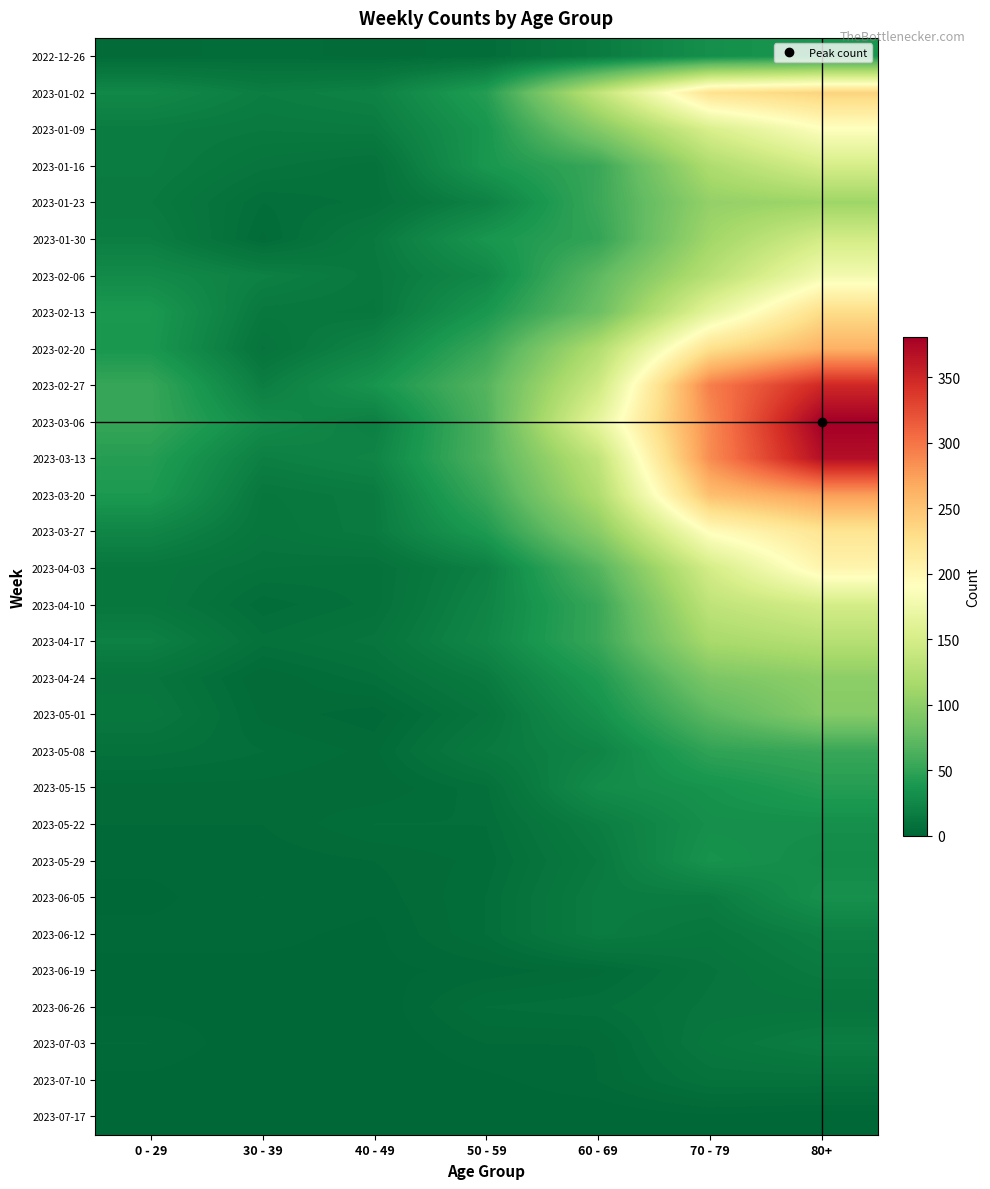

Reading right to left, transcribe all the data shown in this chart.

2022-12-26: 80+=38	70 - 79=32	60 - 69=16	50 - 59=5	40 - 49=4	30 - 39=5	0 - 29=4
2023-01-02: 80+=238	70 - 79=225	60 - 69=134	50 - 59=44	40 - 49=21	30 - 39=18	0 - 29=26
2023-01-09: 80+=189	70 - 79=153	60 - 69=94	50 - 59=37	40 - 49=16	30 - 39=15	0 - 29=17
2023-01-16: 80+=150	70 - 79=121	60 - 69=54	50 - 59=38	40 - 49=8	30 - 39=11	0 - 29=17
2023-01-23: 80+=110	70 - 79=104	60 - 69=55	50 - 59=21	40 - 49=8	30 - 39=6	0 - 29=15
2023-01-30: 80+=148	70 - 79=112	60 - 69=51	50 - 59=37	40 - 49=15	30 - 39=4	0 - 29=18
2023-02-06: 80+=179	70 - 79=127	60 - 69=72	50 - 59=26	40 - 49=14	30 - 39=20	0 - 29=28
2023-02-13: 80+=230	70 - 79=165	60 - 69=80	50 - 59=38	40 - 49=13	30 - 39=14	0 - 29=39
2023-02-20: 80+=263	70 - 79=227	60 - 69=123	50 - 59=55	40 - 49=23	30 - 39=10	0 - 29=38
2023-02-27: 80+=349	70 - 79=294	60 - 69=143	50 - 59=68	40 - 49=36	30 - 39=18	0 - 29=53
2023-03-06: 80+=381	70 - 79=287	60 - 69=166	50 - 59=65	40 - 49=19	30 - 39=29	0 - 29=53
2023-03-13: 80+=368	70 - 79=286	60 - 69=134	50 - 59=65	40 - 49=23	30 - 39=19	0 - 29=44
2023-03-20: 80+=275	70 - 79=253	60 - 69=122	50 - 59=55	40 - 49=16	30 - 39=13	0 - 29=40
2023-03-27: 80+=222	70 - 79=193	60 - 69=98	50 - 59=41	40 - 49=16	30 - 39=12	0 - 29=24
2023-04-03: 80+=203	70 - 79=149	60 - 69=68	50 - 59=20	40 - 49=8	30 - 39=9	0 - 29=13
2023-04-10: 80+=149	70 - 79=133	60 - 69=54	50 - 59=23	40 - 49=8	30 - 39=5	0 - 29=13
2023-04-17: 80+=126	70 - 79=117	60 - 69=54	50 - 59=25	40 - 49=11	30 - 39=8	0 - 29=20
2023-04-24: 80+=100	70 - 79=90	60 - 69=41	50 - 59=16	40 - 49=7	30 - 39=3	0 - 29=11
2023-05-01: 80+=95	70 - 79=71	60 - 69=33	50 - 59=11	40 - 49=2	30 - 39=4	0 - 29=13
2023-05-08: 80+=54	70 - 79=50	60 - 69=23	50 - 59=15	40 - 49=4	30 - 39=6	0 - 29=8
2023-05-15: 80+=44	70 - 79=35	60 - 69=29	50 - 59=7	40 - 49=3	30 - 39=4	0 - 29=4
2023-05-22: 80+=32	70 - 79=32	60 - 69=18	50 - 59=6	40 - 49=6	30 - 39=3	0 - 29=3
2023-05-29: 80+=29	70 - 79=35	60 - 69=15	50 - 59=5	40 - 49=3	30 - 39=2	0 - 29=2
2023-06-05: 80+=33	70 - 79=17	60 - 69=17	50 - 59=6	40 - 49=2	30 - 39=3	0 - 29=1
2023-06-12: 80+=20	70 - 79=13	60 - 69=17	50 - 59=6	40 - 49=1	30 - 39=2	0 - 29=2
2023-06-19: 80+=16	70 - 79=10	60 - 69=4	50 - 59=2	40 - 49=1	30 - 39=1	0 - 29=1
2023-06-26: 80+=11	70 - 79=11	60 - 69=7	50 - 59=6	40 - 49=0	30 - 39=1	0 - 29=1
2023-07-03: 80+=18	70 - 79=13	60 - 69=3	50 - 59=3	40 - 49=0	30 - 39=0	0 - 29=3
2023-07-10: 80+=9	70 - 79=9	60 - 69=3	50 - 59=1	40 - 49=0	30 - 39=0	0 - 29=1
2023-07-17: 80+=0	70 - 79=1	60 - 69=0	50 - 59=0	40 - 49=0	30 - 39=0	0 - 29=0